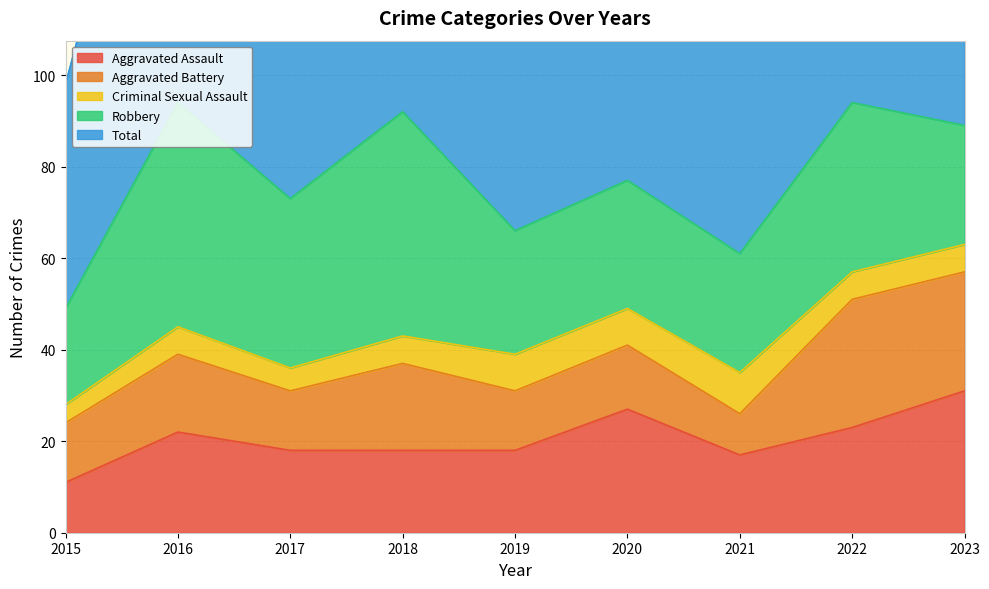

Which category has the lowest value across all series?

2015